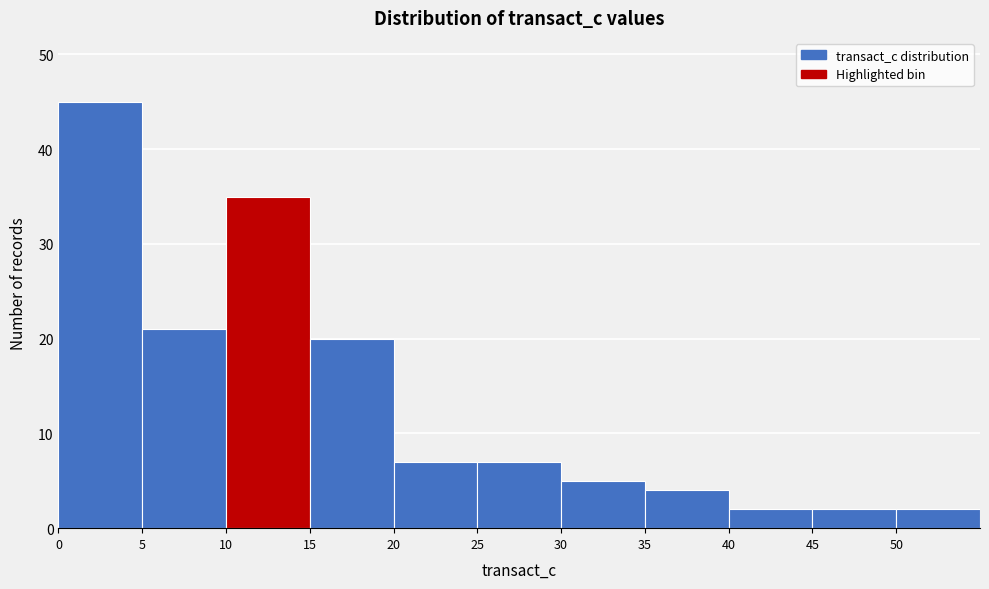

What is the height of the bar covering 10 to 15 on the x-axis? The values are not printed on the chart, so give them approximately, as read against the axis.

35